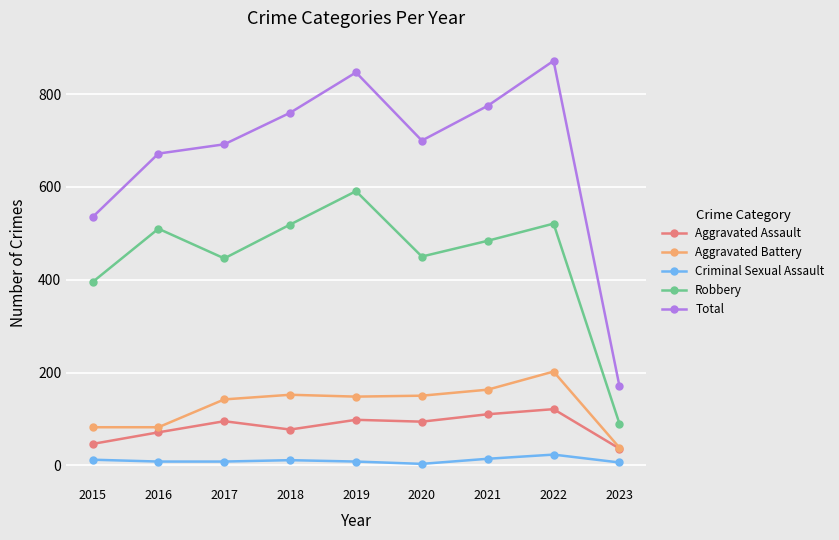

What is the maximum value for Aggravated Assault?

121